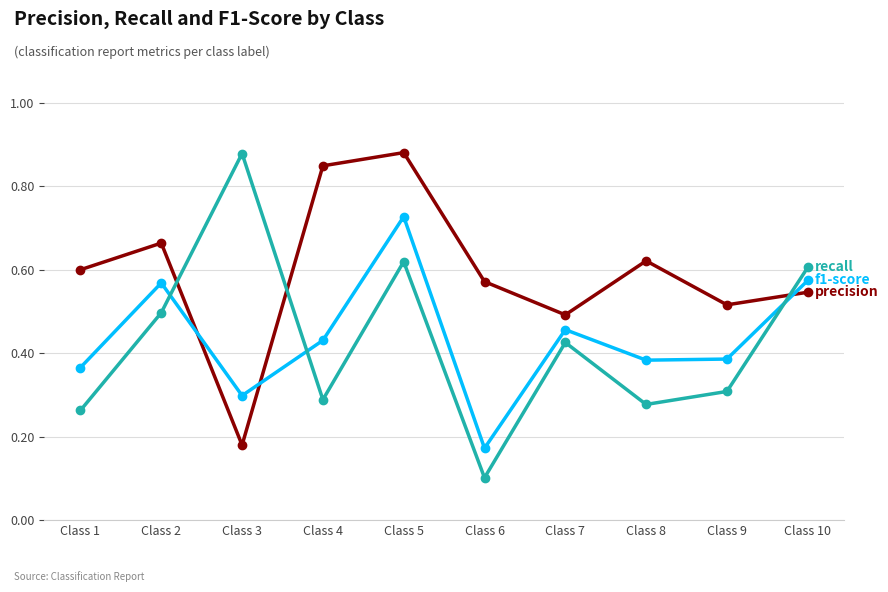

Count the number of categories in the chart.

10